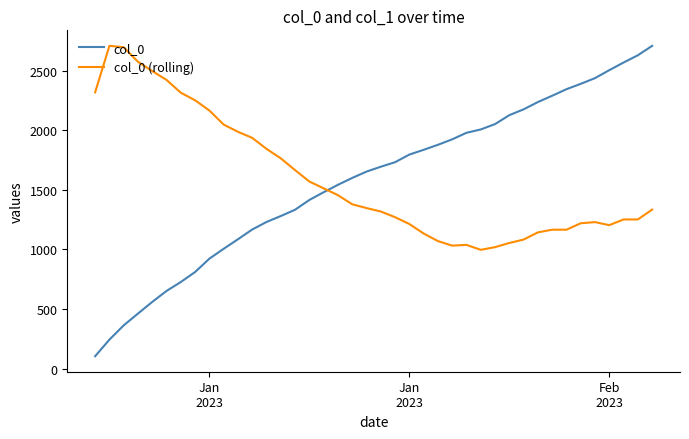

True or false: col_0 and col_0 (rolling) intersect in this chart.

True